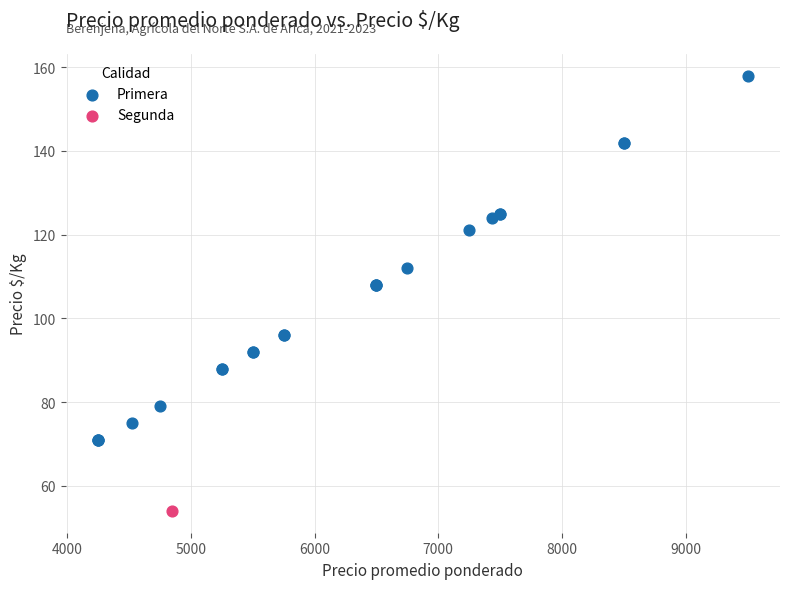

What are all the series names shown in the legend?

Primera, Segunda